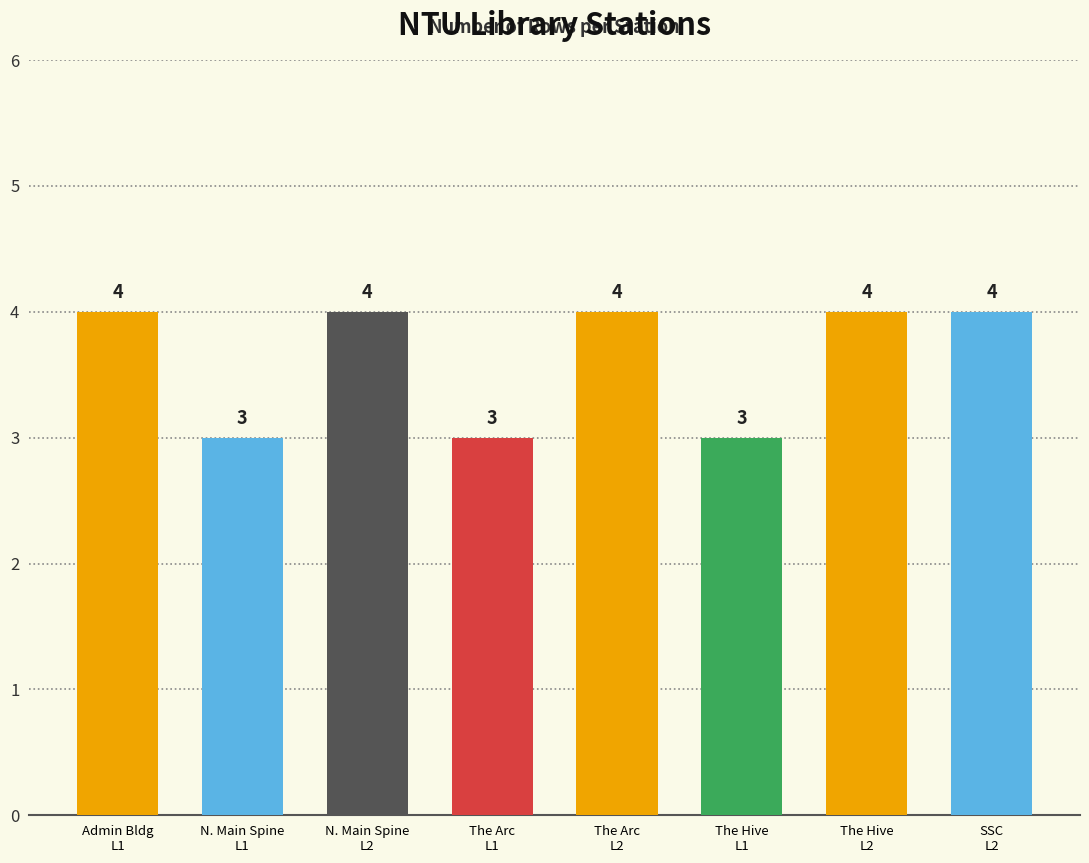

What is the difference between the maximum and minimum values?

1